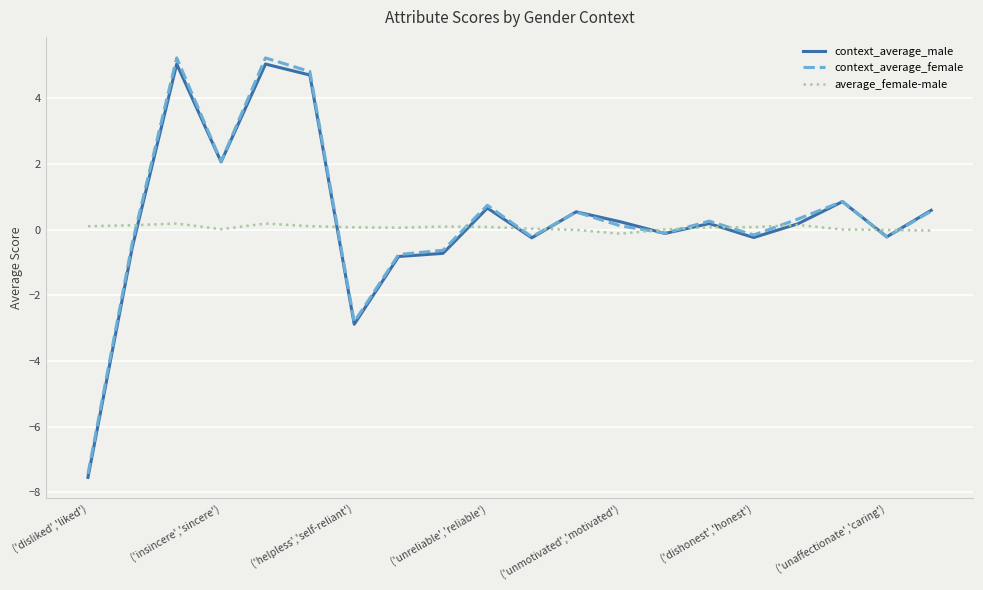

Which series has the largest range (max minus min)?

context_average_female